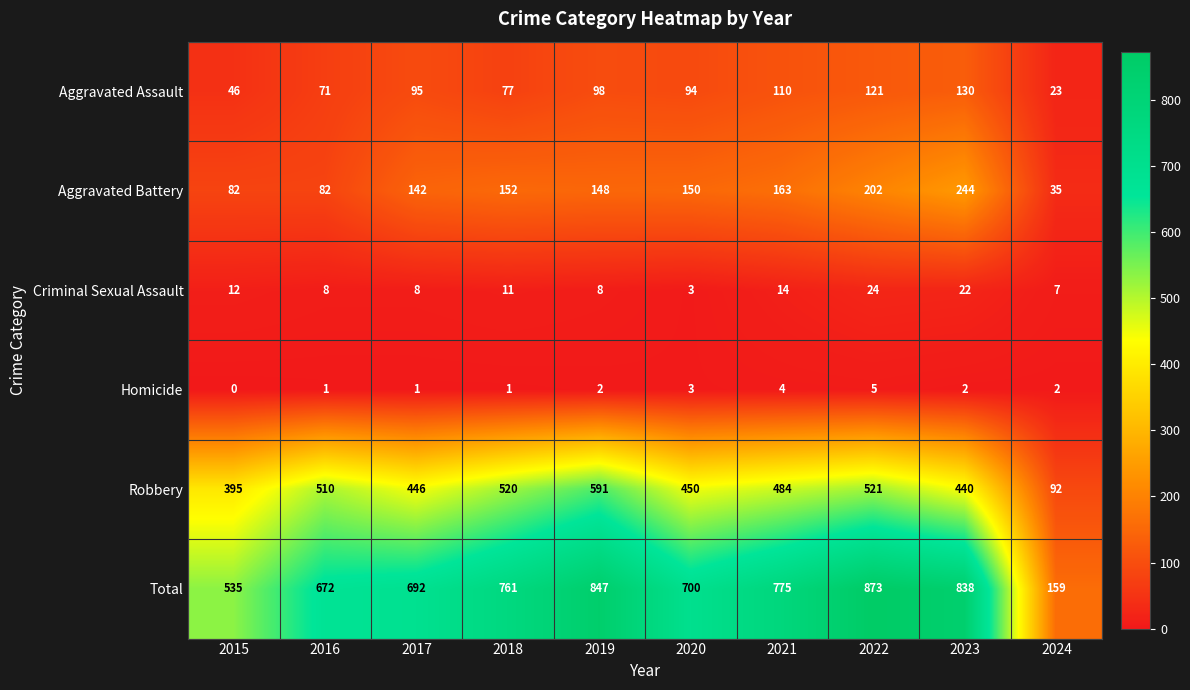

At which label does Robbery first exceed 484?

2016